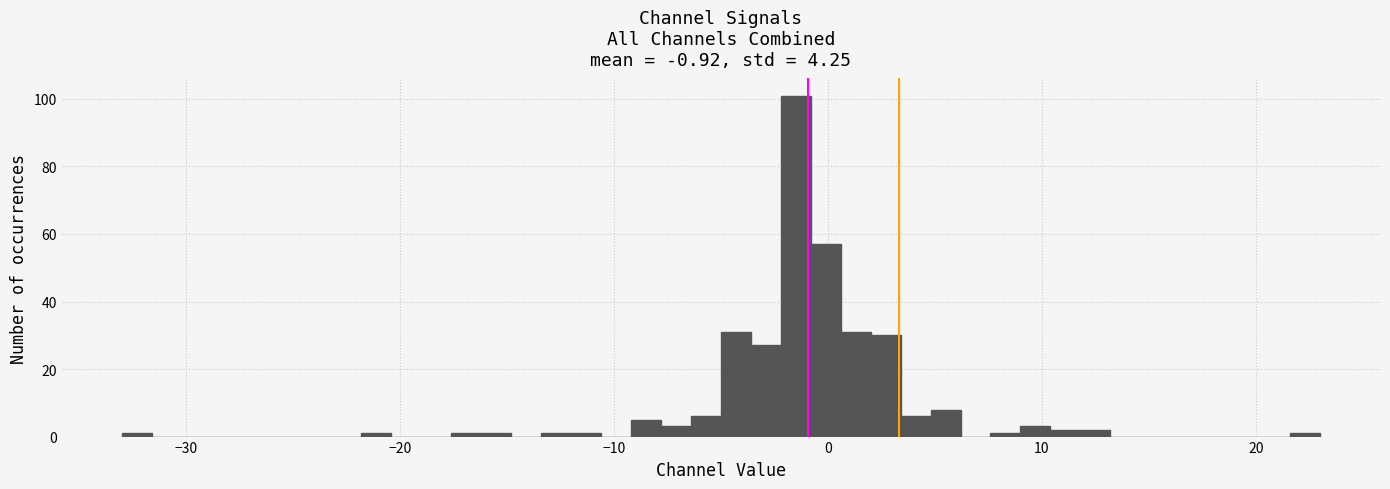

Around what value on the x-axis is the tallest bar? Give the approximate position of its centre, as read against the axis.

-1